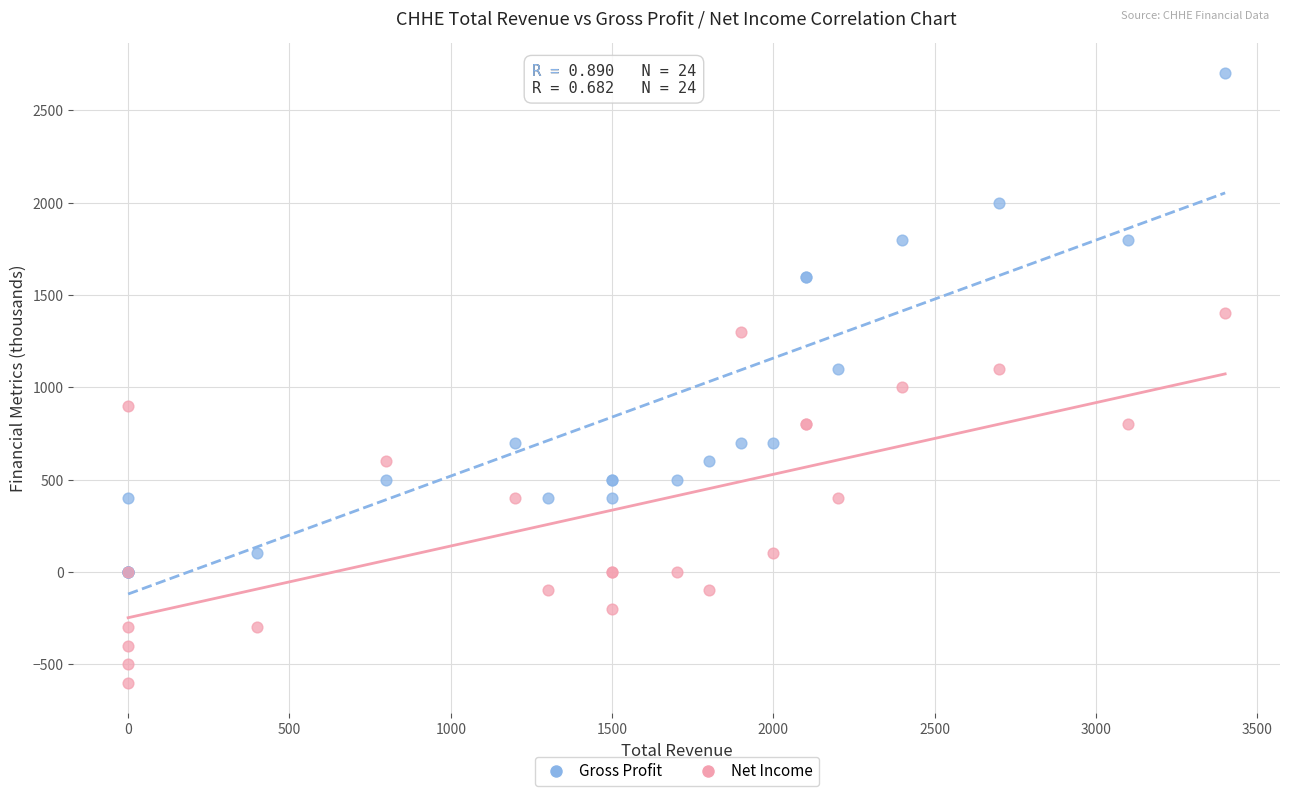

Which series contains the lowest Y value?

Net Income